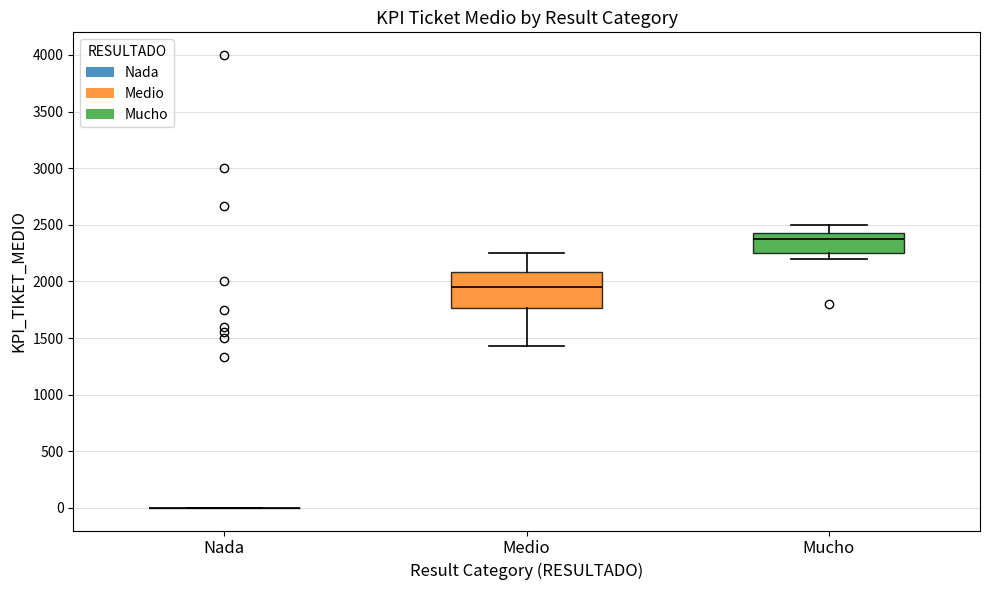

Where does the upper whisker of the box for Mucho end on the y-axis? The values are not printed on the chart, so give them approximately, as read against the axis.

2500